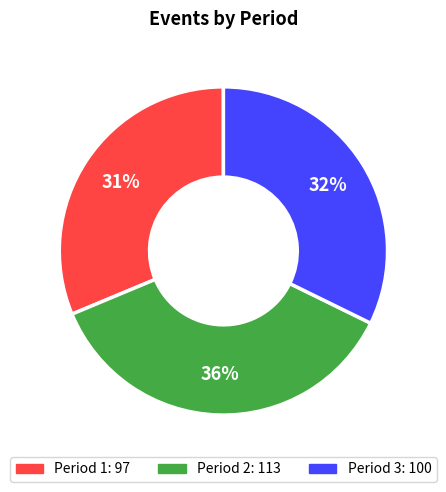

To the nearest percent, what portion does Period 3 represent?

32%